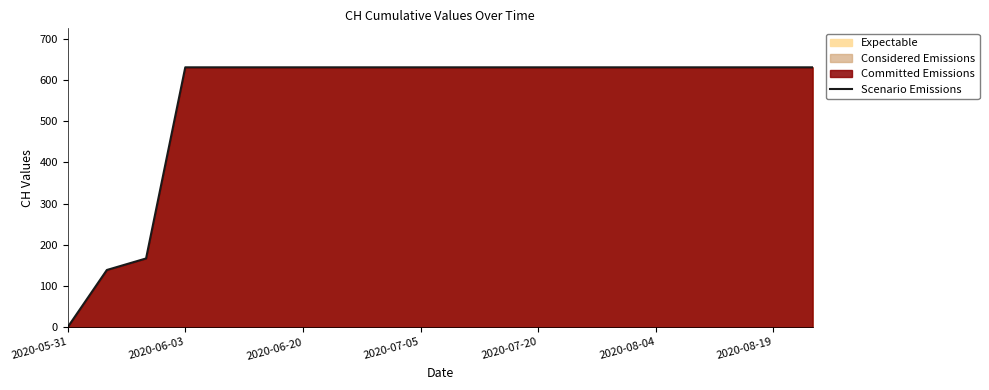

The chart shows a value of -403 at 2020-05-31. True or false?

False